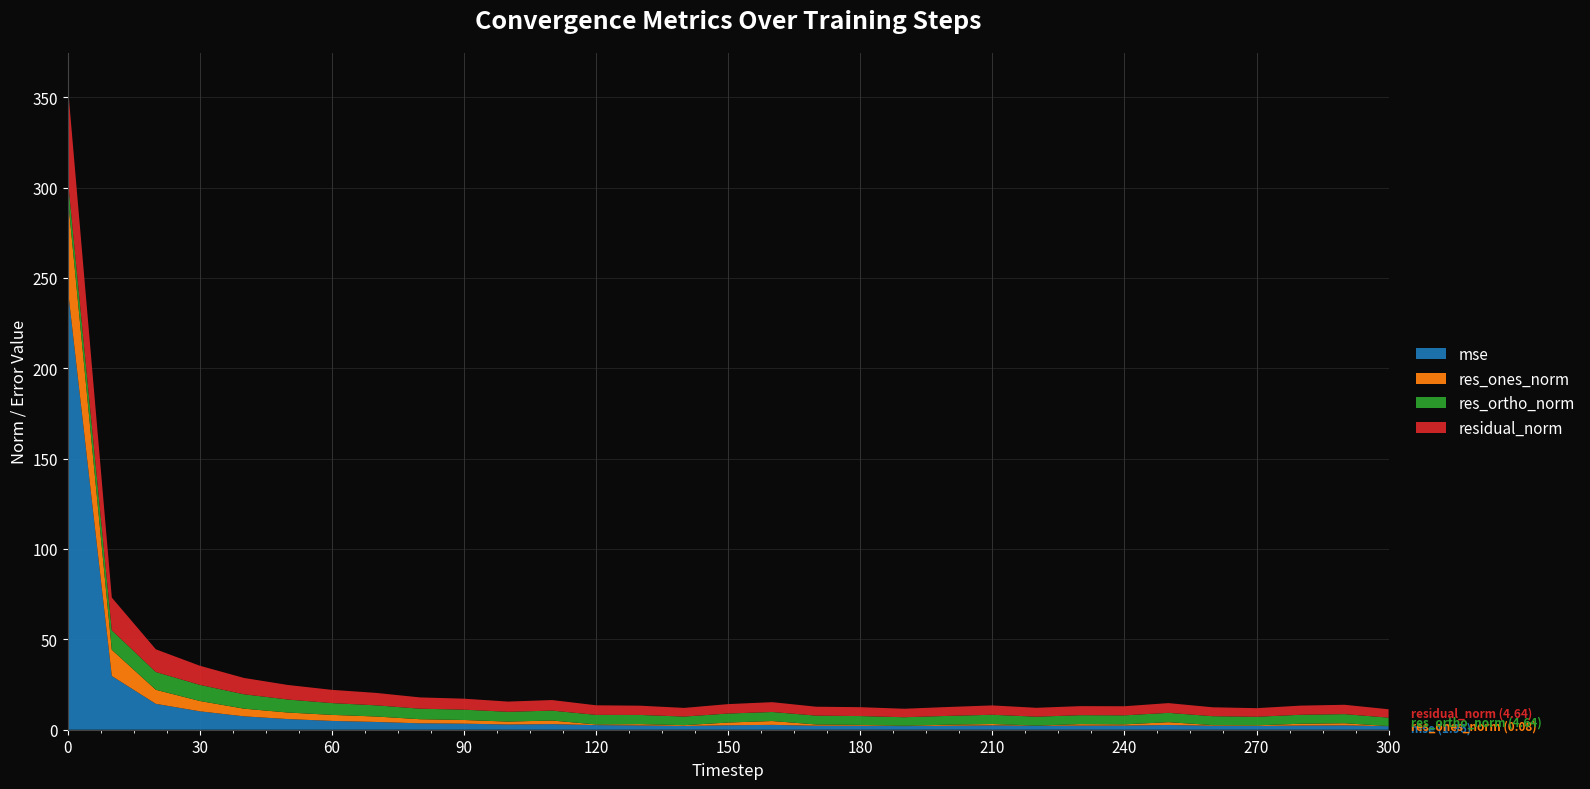

Reading right to left, transcribe all the data shown in this chart.

mse: 2.0	2.4	2.3	2.1	2.2	2.6	2.3	2.3	2.2	2.4	2.2	2.0	2.2	2.2	2.7	2.5	2.1	2.4	2.6	3.1	2.9	3.3	3.5	4.3	4.9	5.9	7.4	10.2	14.3	29.7	244.0
res_ones_norm: 0.1	1.2	1.0	0.4	0.4	1.5	0.7	0.8	0.1	0.7	0.6	0.2	0.5	0.7	2.1	1.5	0.4	0.7	0.4	2.0	1.6	2.0	2.3	3.0	3.3	3.6	4.2	5.7	7.8	14.5	50.8
res_ortho_norm: 4.6	5.0	5.0	4.7	4.9	5.2	5.0	4.9	4.9	5.1	4.9	4.7	4.9	4.9	5.0	5.0	4.8	5.1	5.3	5.5	5.4	5.7	5.8	6.2	6.5	7.2	8.0	8.9	9.8	10.8	9.9
residual_norm: 4.6	5.2	5.1	4.8	4.9	5.4	5.0	5.0	4.9	5.2	4.9	4.7	4.9	4.9	5.4	5.2	4.8	5.1	5.3	5.8	5.7	6.1	6.2	6.9	7.3	8.1	9.0	10.6	12.5	18.1	51.8